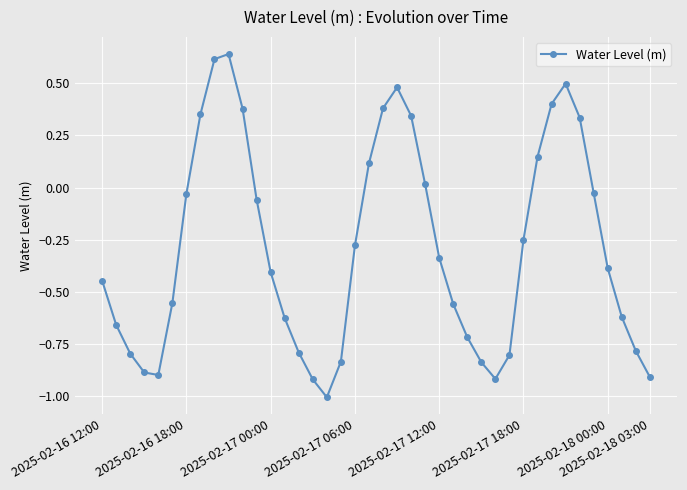

How many interior local valleys (lower than both neighbors) does the data have?

3